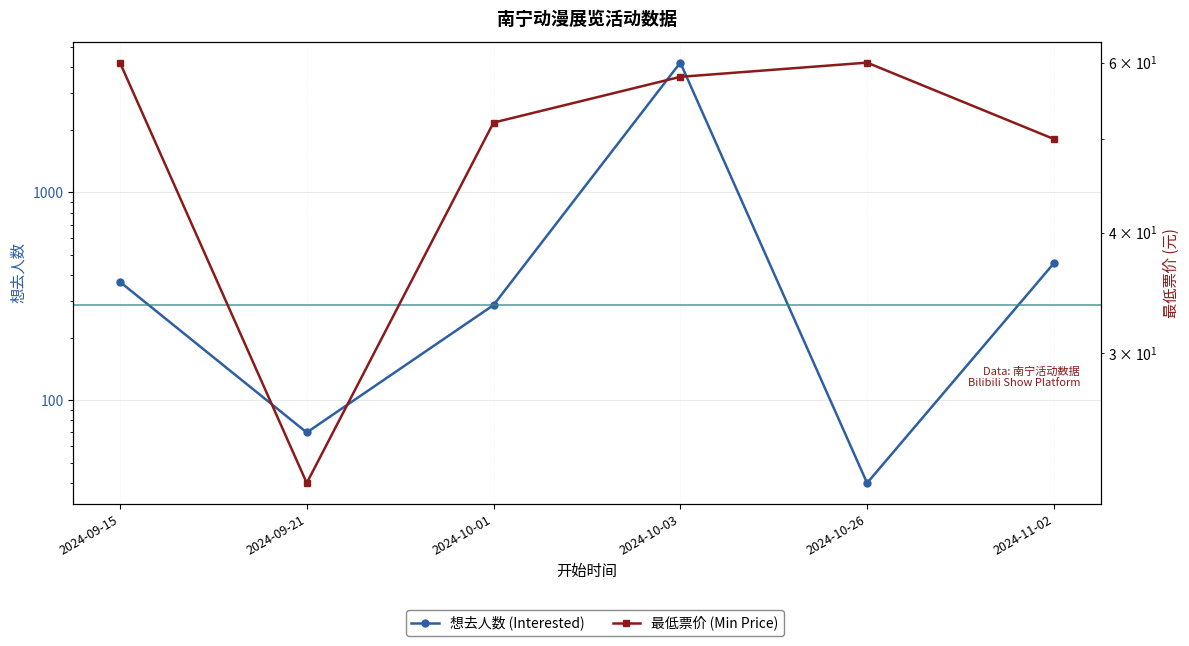

In 最低票价 (Min Price), how many points are lower than both neighbors (excluding endpoints)?

1